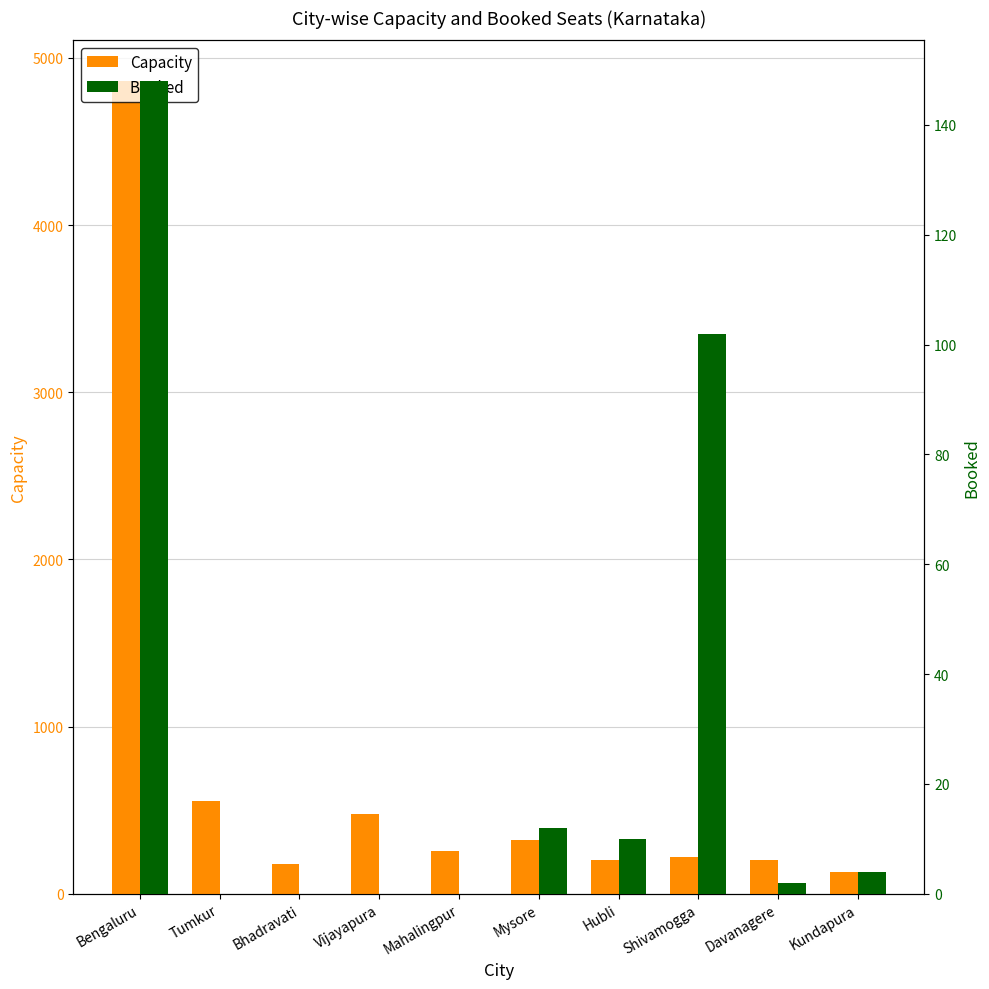

What is the difference between the maximum and second lowest values in the Booked series?

148